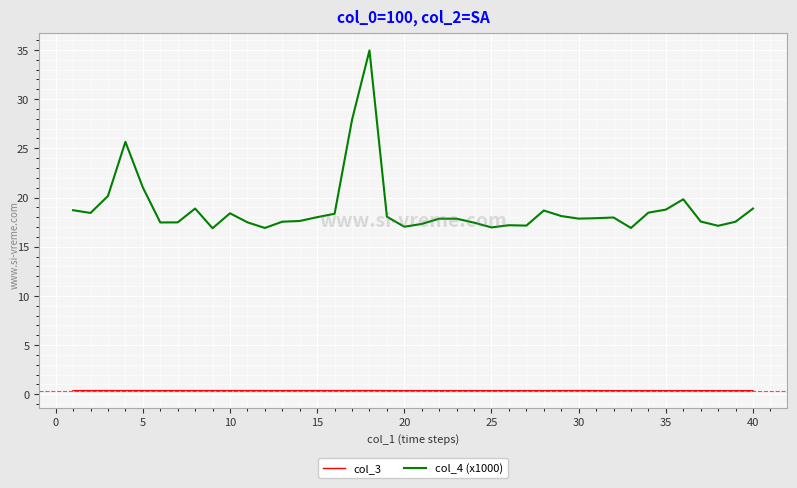

Count the col_3 values in the range 0 to 1.

40